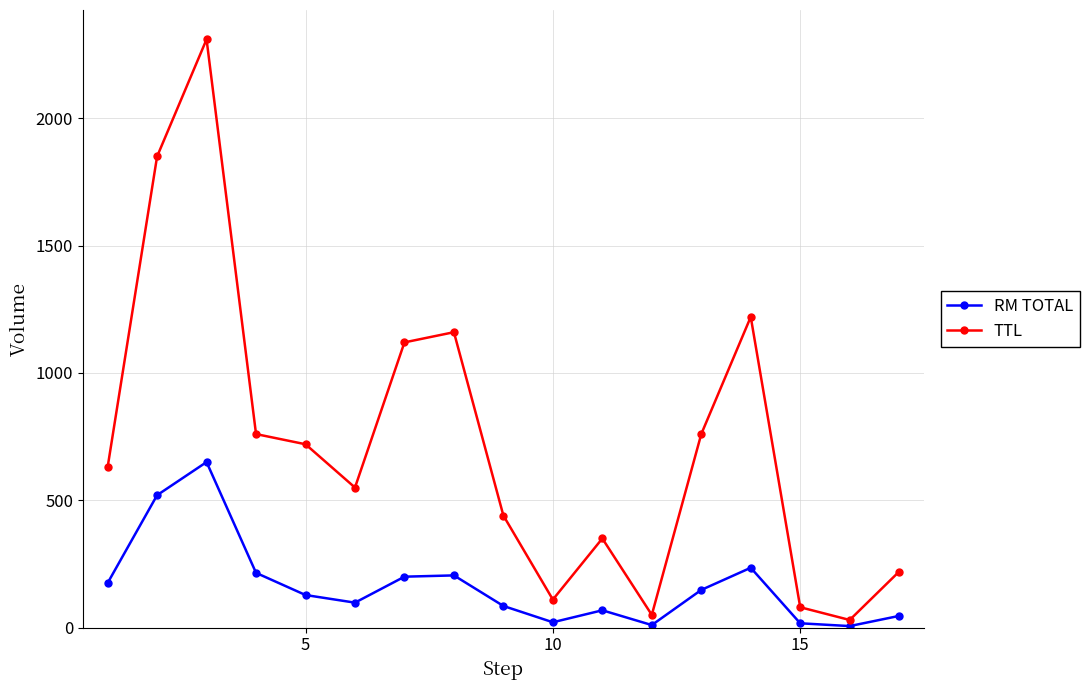

What is the greatest value displayed?

2310